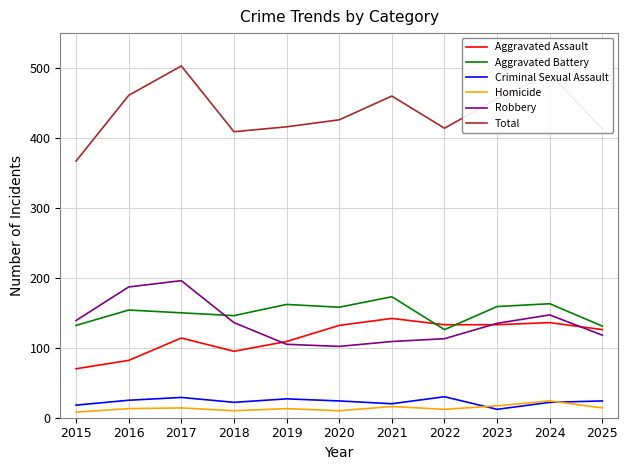

Is this an area chart (filled region under the line)?

No